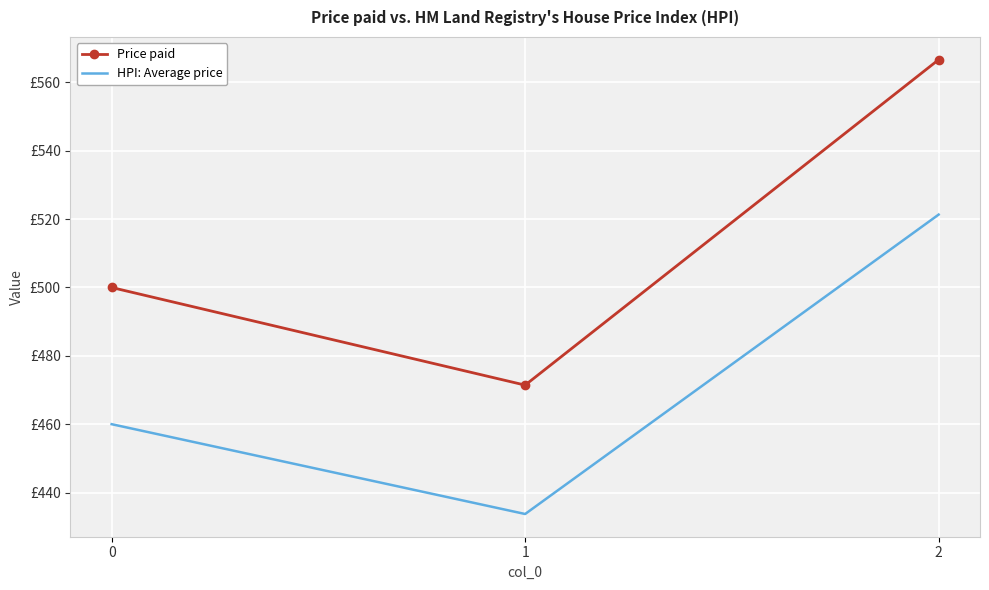

What is the value of the HPI: Average price point at the 2nd from the left?

433.7